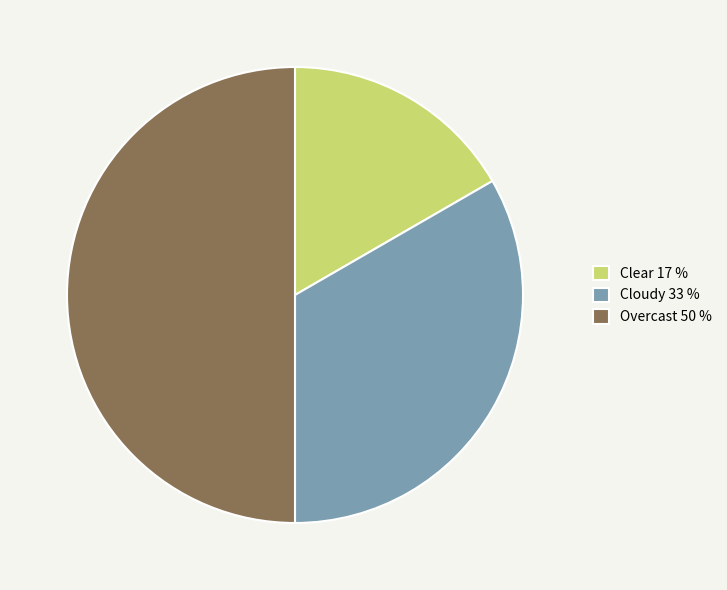

Does Clear 17 % account for over 50% of the chart?

No